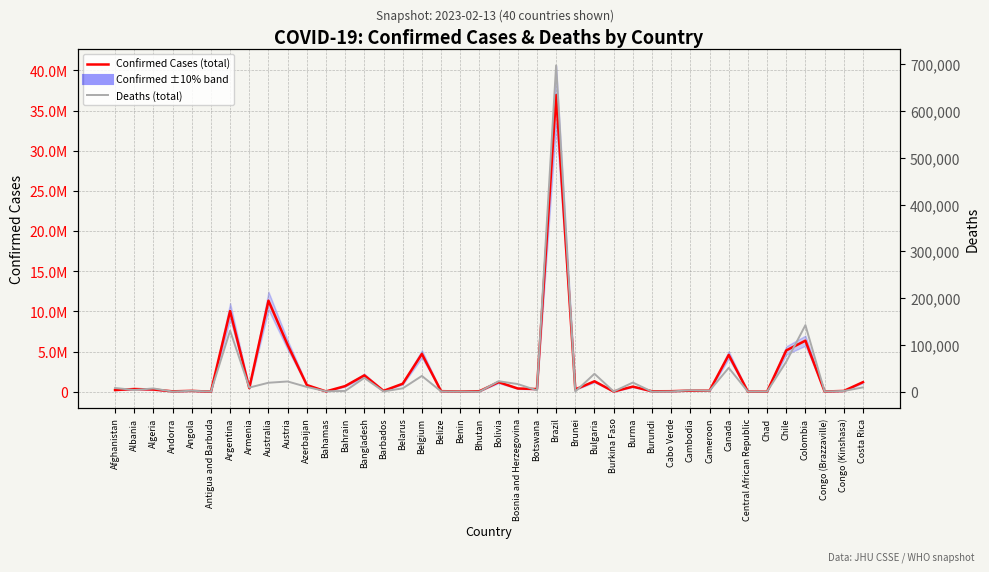

At Congo (Kinshasa), list the series in order from smallest to largest.

Deaths (total), Confirmed Cases (total)